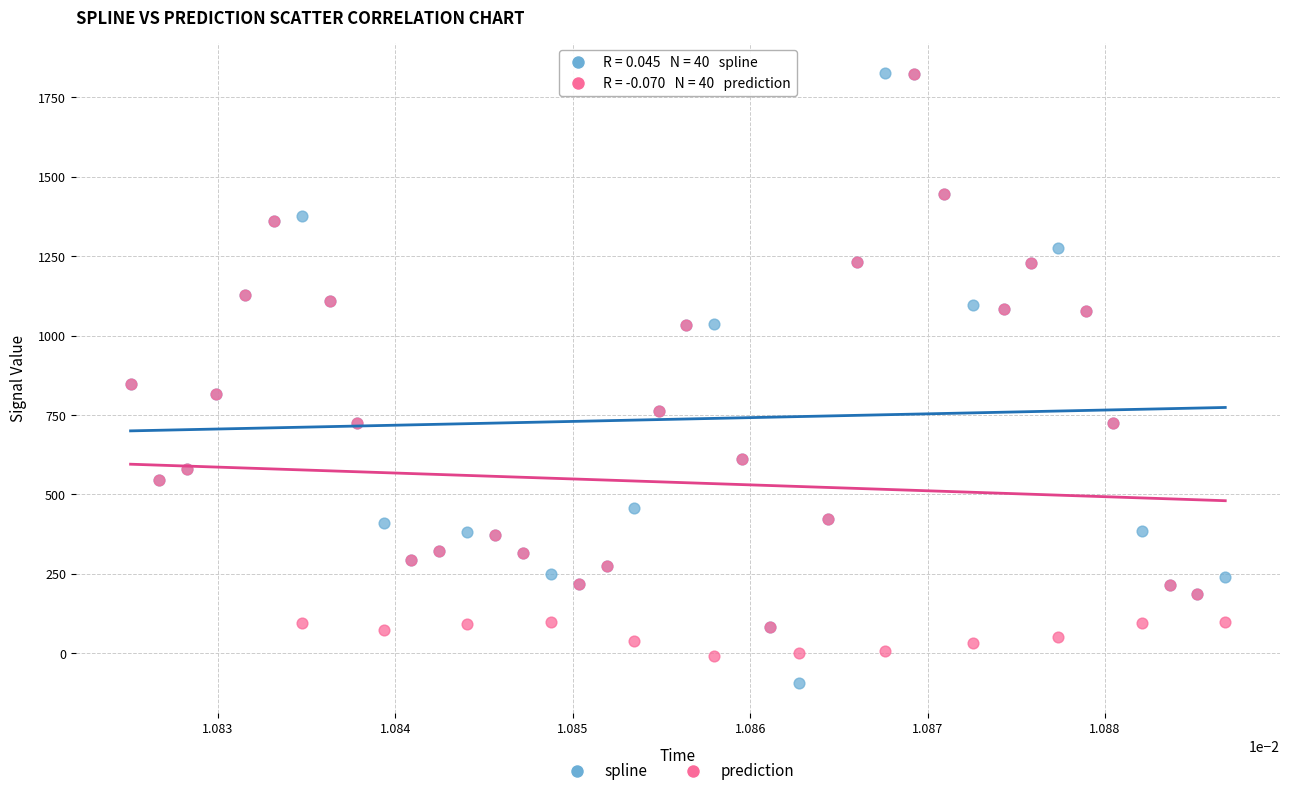

What are all the series names shown in the legend?

spline, prediction